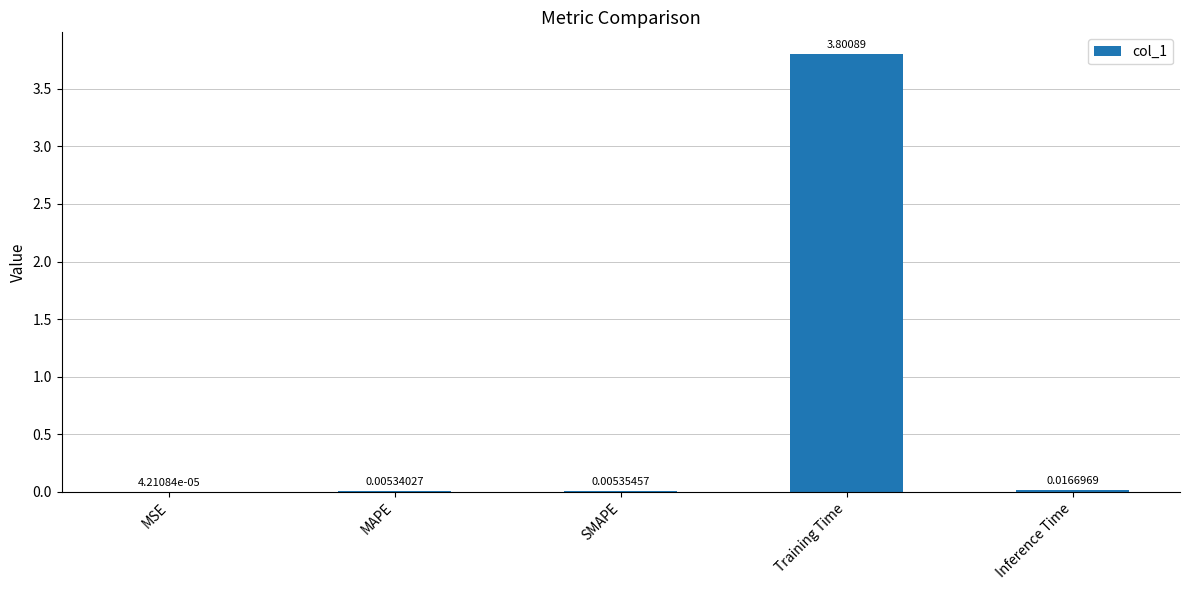

Between MAPE and MSE, which is larger?

MAPE